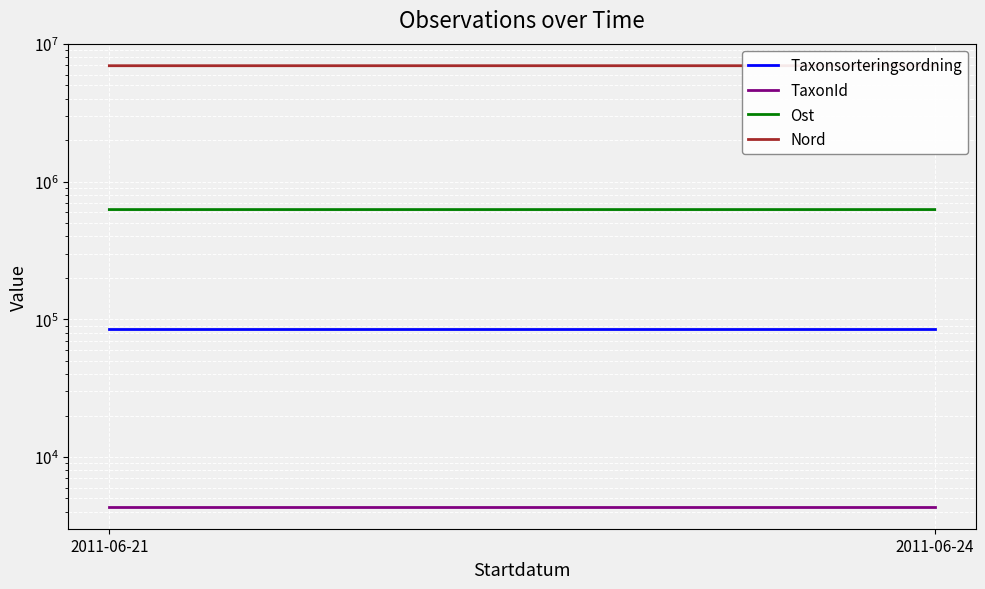

Which label corresponds to the largest value in the chart?

2011-06-24